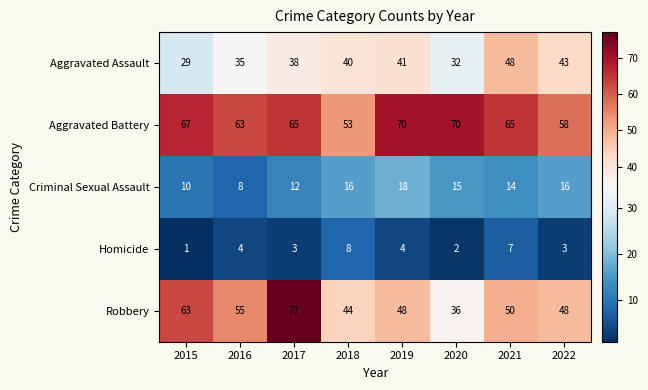

Which series has the largest range (max minus min)?

Robbery